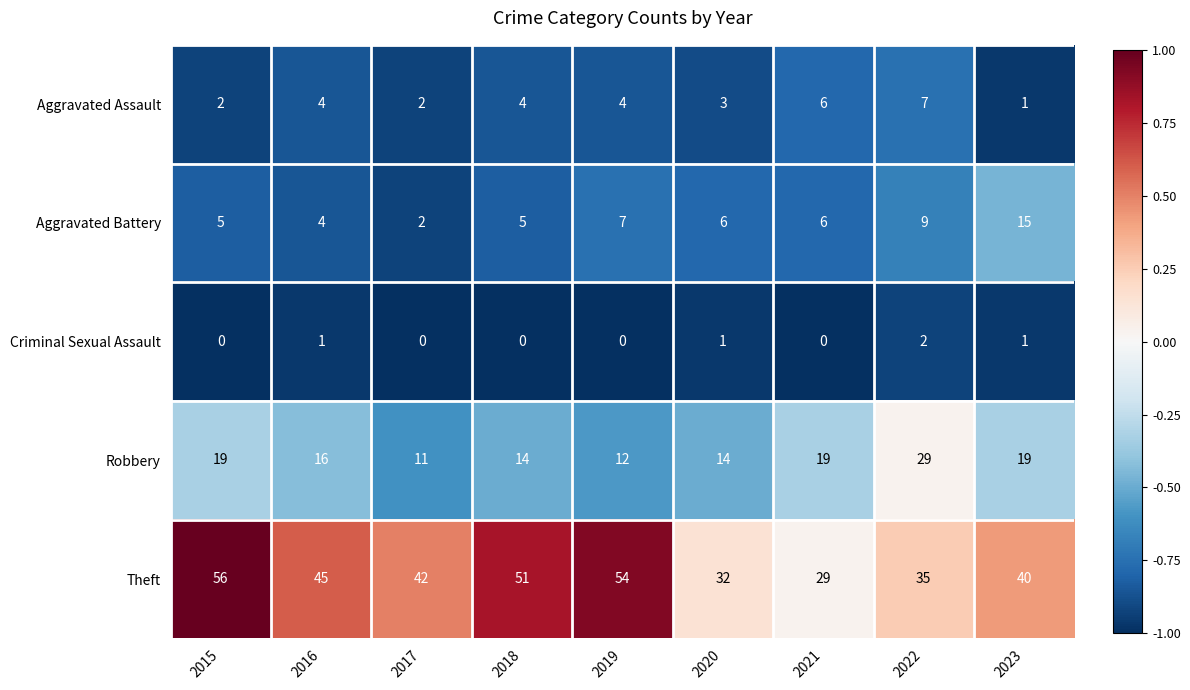

Is the value of Aggravated Battery at 2016 greater than the value of Robbery at 2020?

No